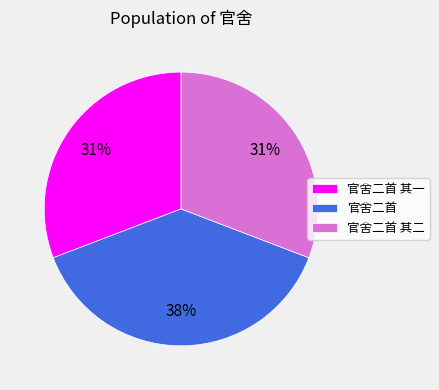

Is it true that 官舍二首 其二 is 31% of the pie?

True